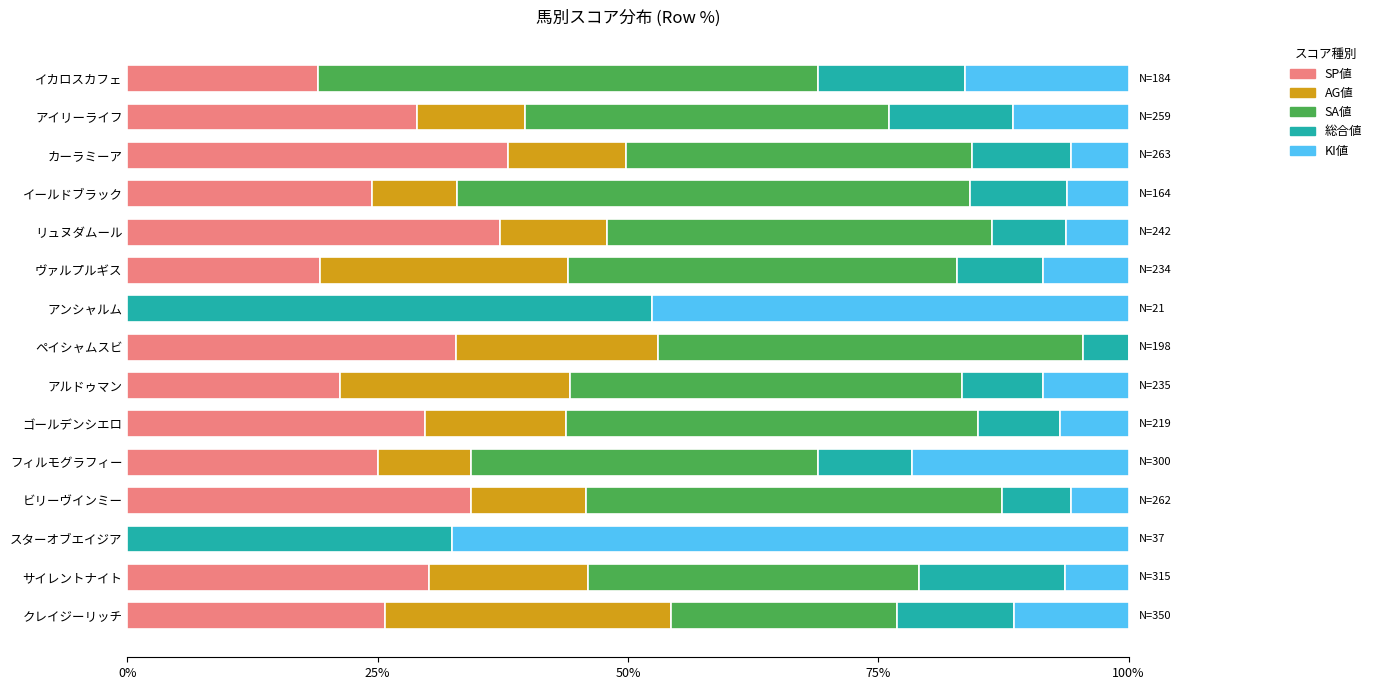

How many data points does each series have?

15